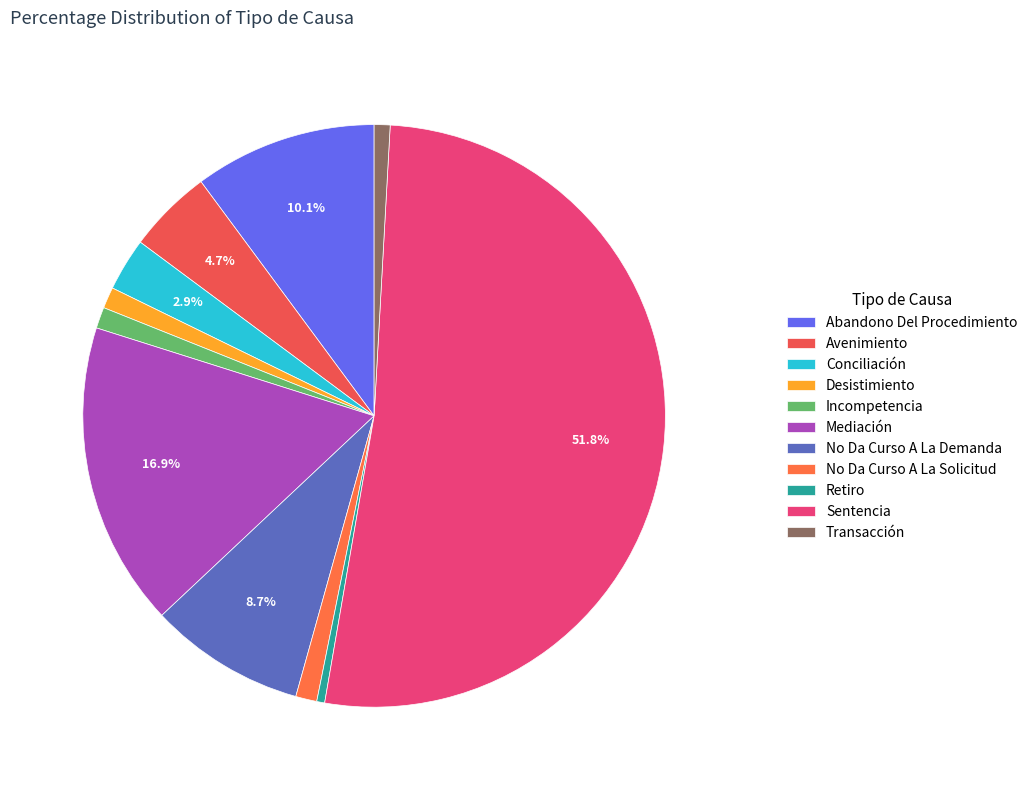

What is the majority slice?

Sentencia